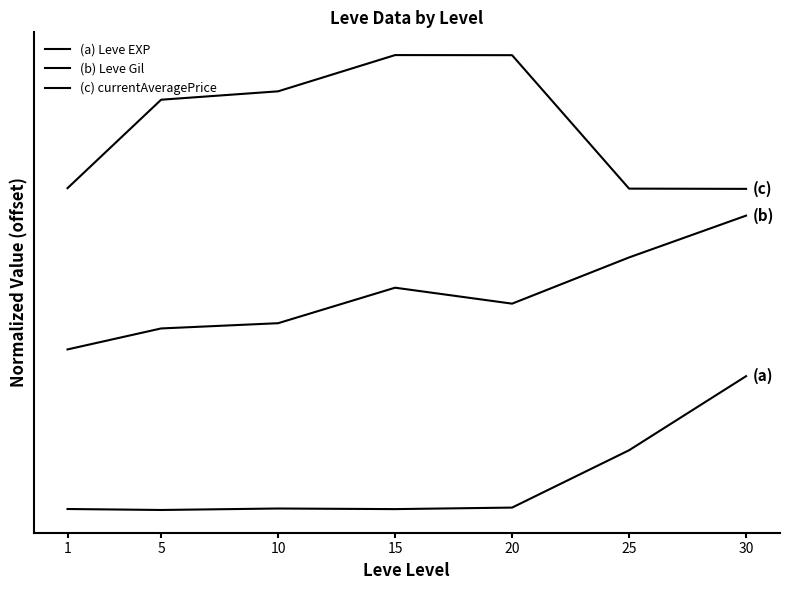

Which category has the highest value across all series?

15